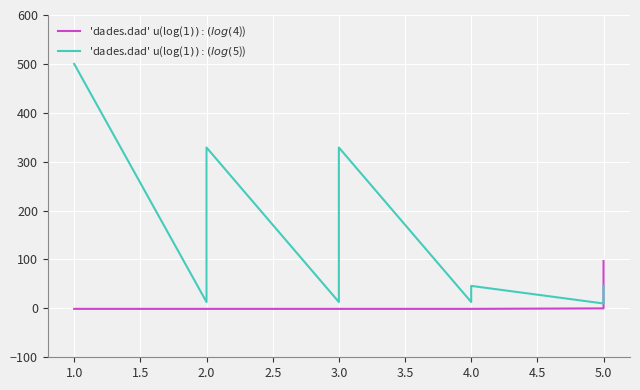

How many negative values does the 'dades.dad' u(log($1)):(log($4)) series have?

12